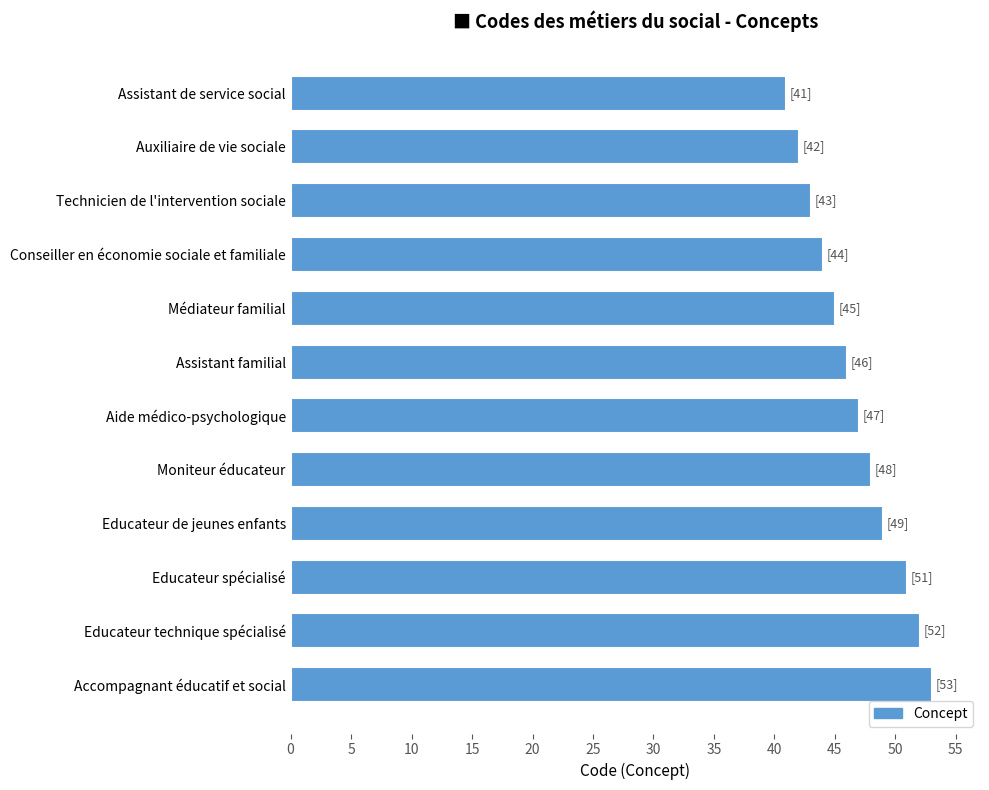

Rank the categories by value from highest to lowest.

Accompagnant éducatif et social, Educateur technique spécialisé, Educateur spécialisé, Educateur de jeunes enfants, Moniteur éducateur, Aide médico-psychologique, Assistant familial, Médiateur familial, Conseiller en économie sociale et familiale, Technicien de l'intervention sociale, Auxiliaire de vie sociale, Assistant de service social